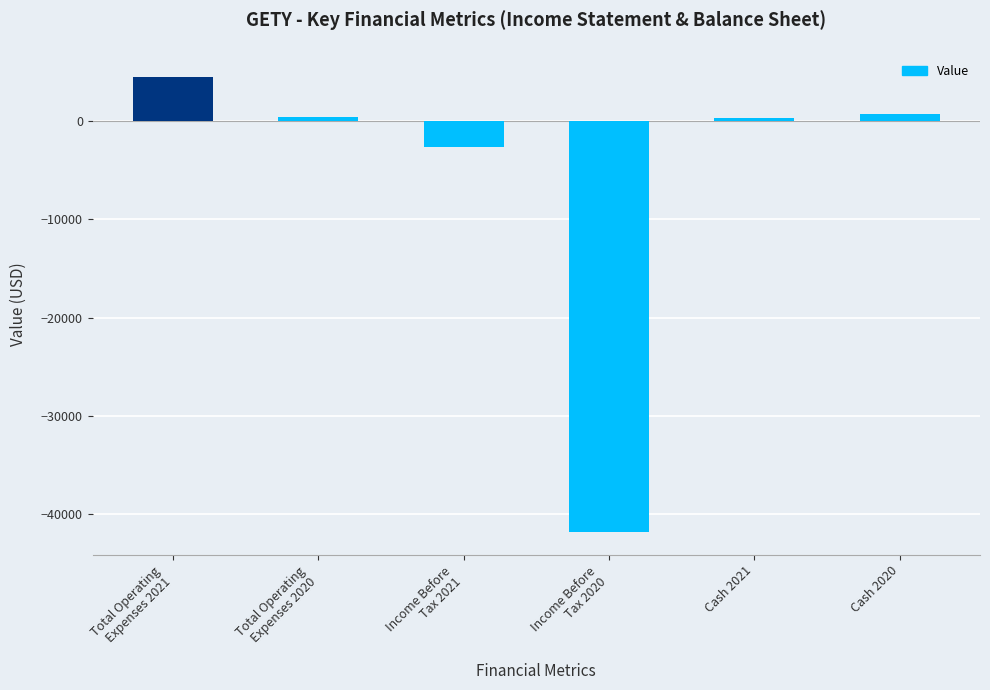

What is the smallest value displayed?

-41800